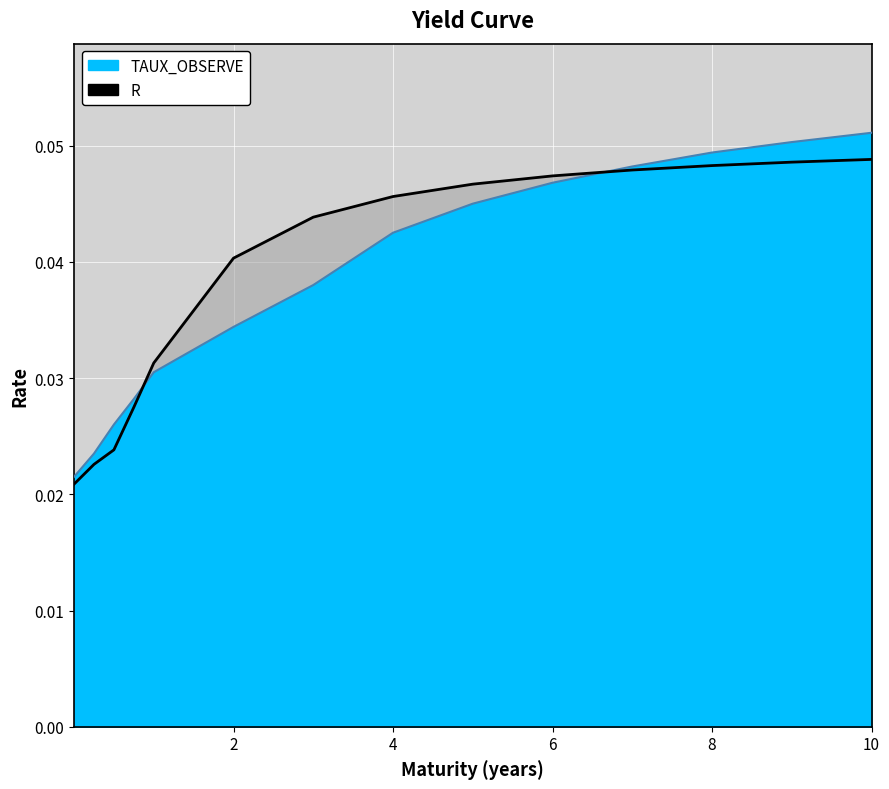

Between 6 and 8, which series saw the biggest shift?

TAUX_OBSERVE